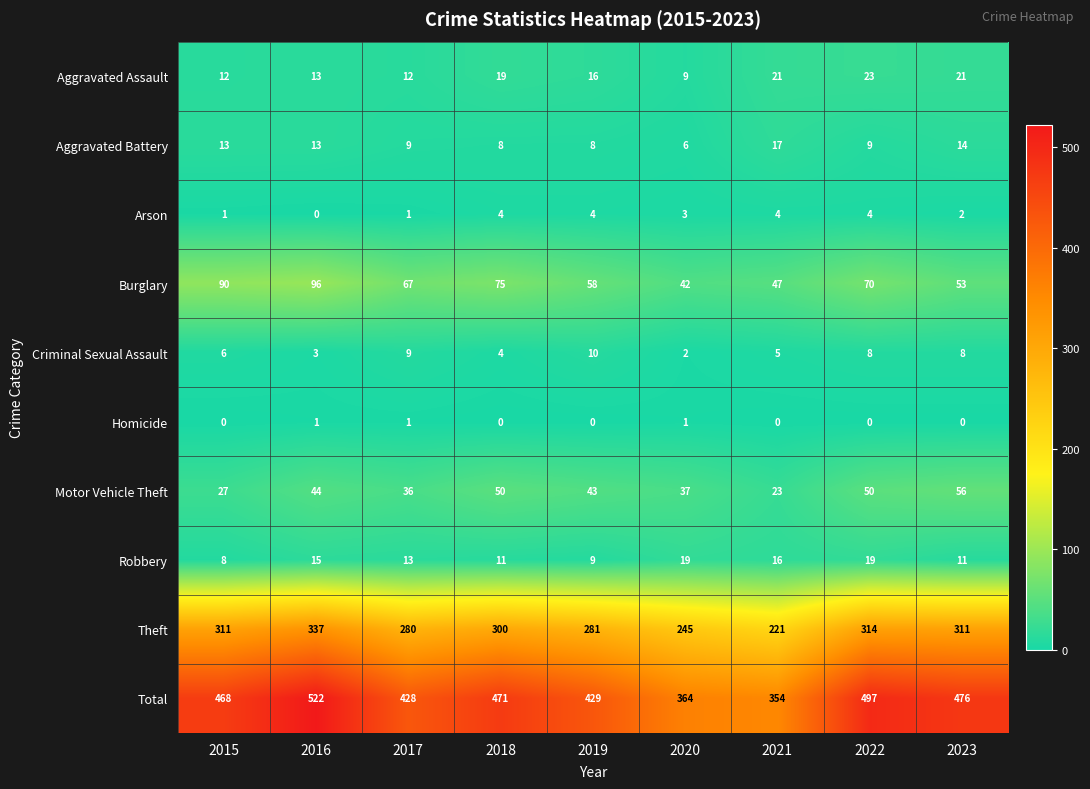

What is the greatest value displayed?

522